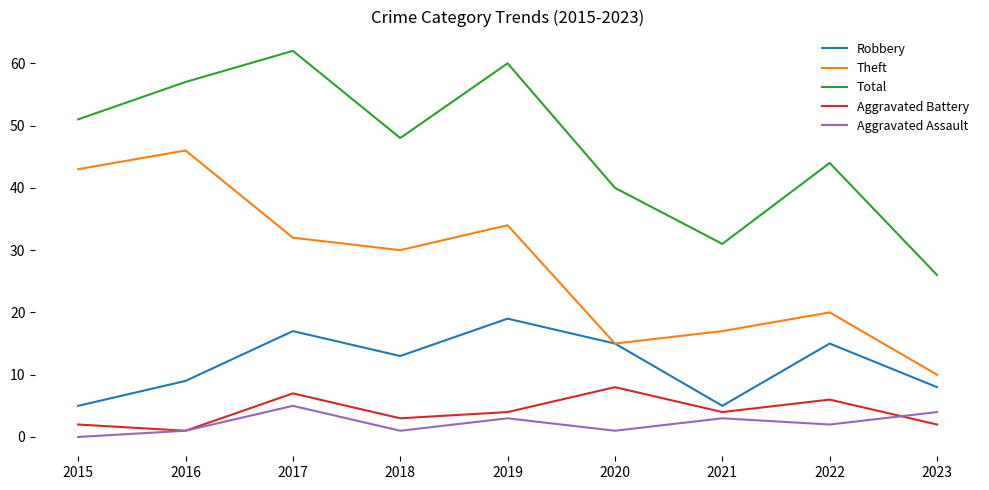

Where is Total nearest to the value 44?

2022